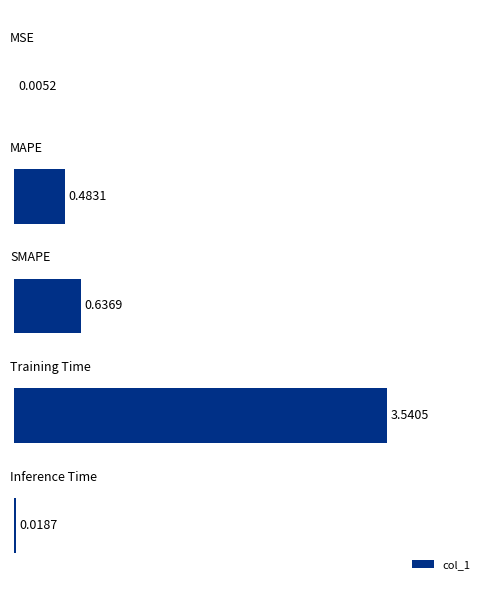

What is the sum of all values?

4.7